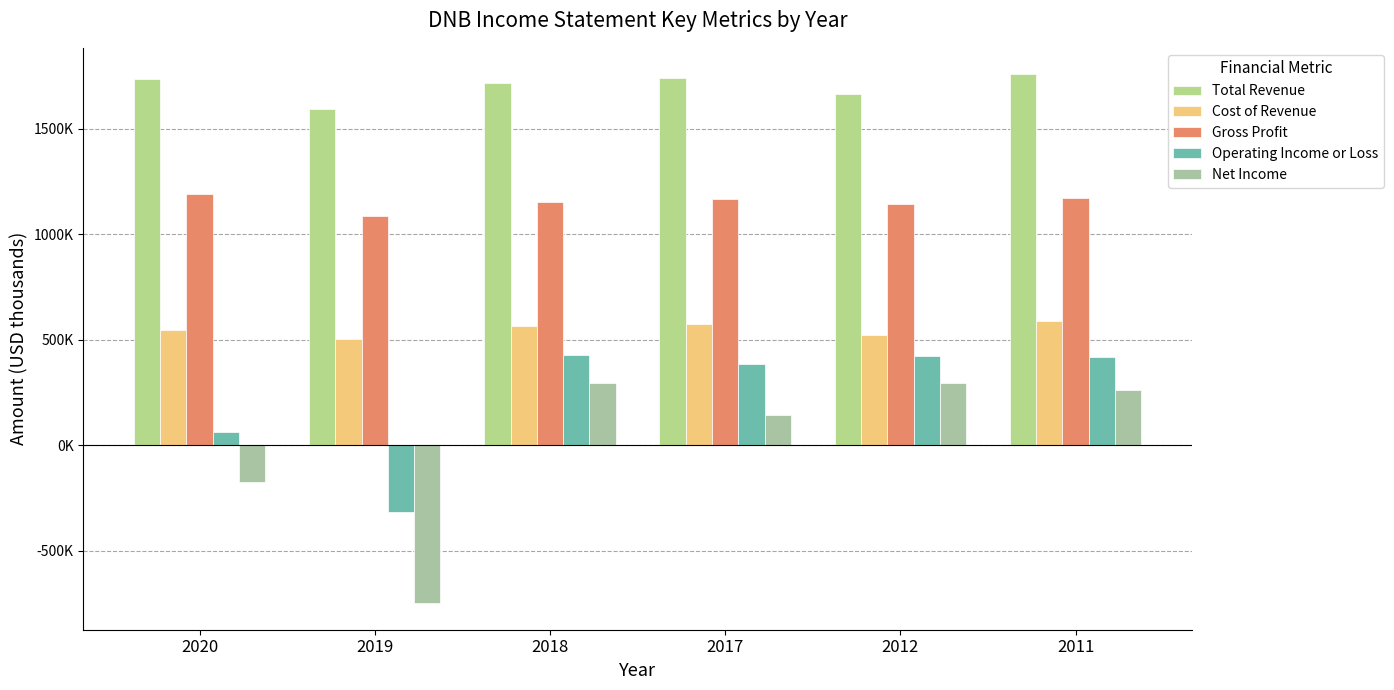

Rank the series by their maximum value, from lowest to highest.

Net Income, Operating Income or Loss, Cost of Revenue, Gross Profit, Total Revenue